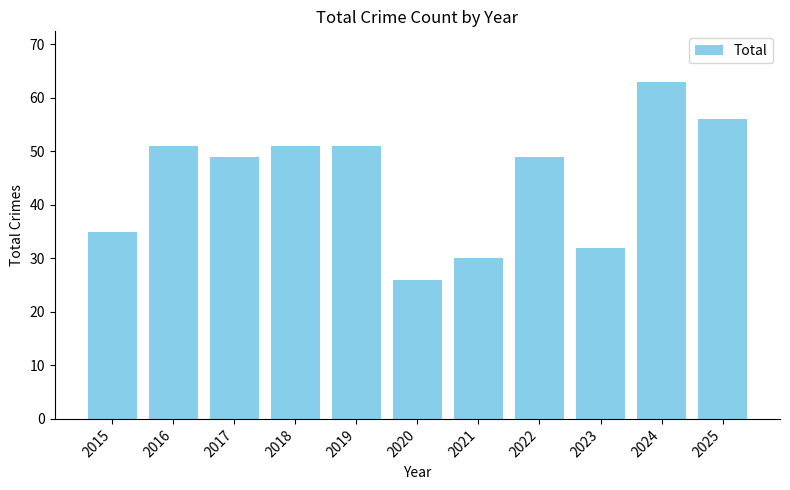

What is the difference between the second highest and minimum values?

30